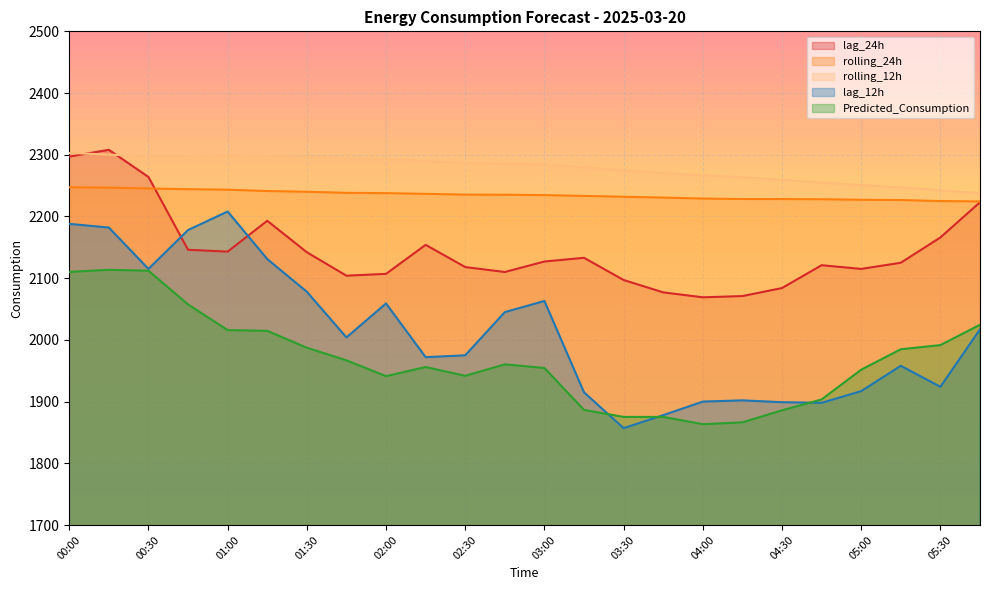

Where is the first local minimum for rolling_12h?

00:30